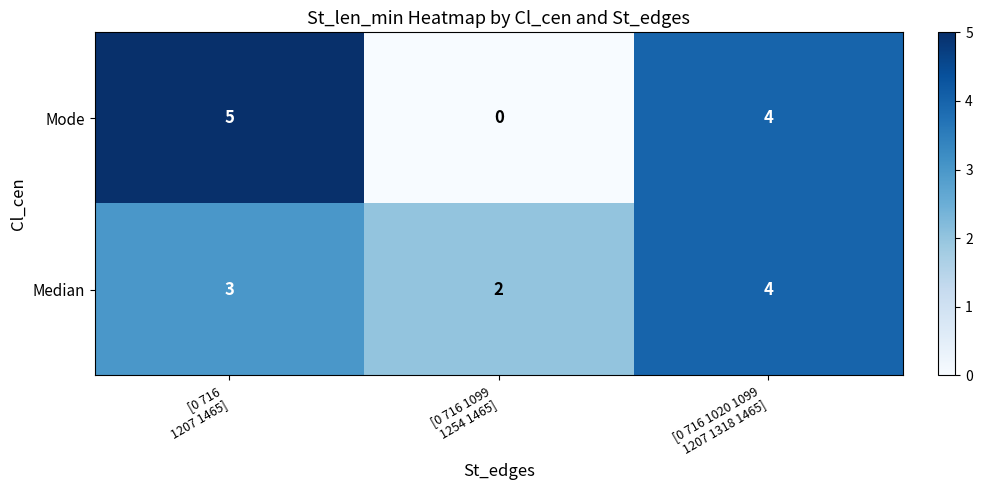

What is the sum of all Median values?

9